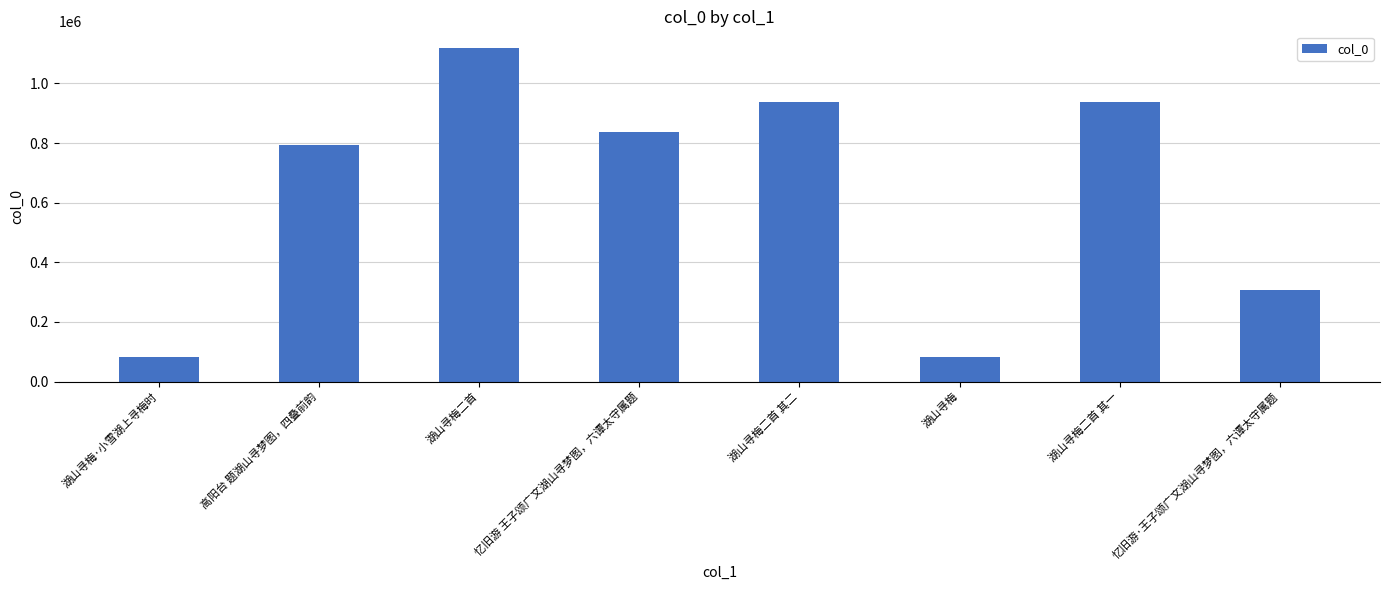

What is the ratio of the value at 忆旧游·王子颂广文湖山寻梦图，六谭太守属题 to the value at 湖山寻梅二首 其一?

0.3